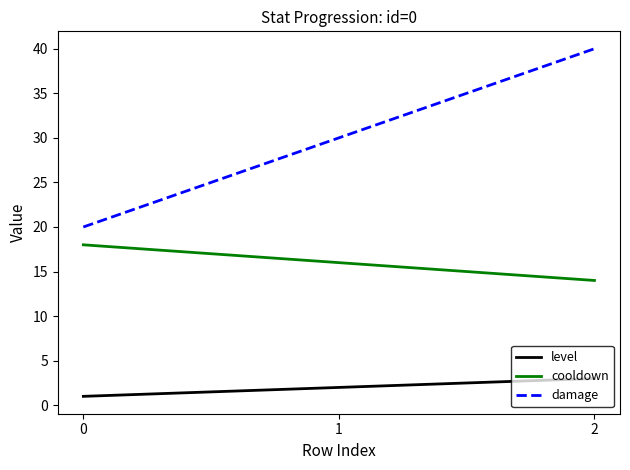

What is the lowest value of the damage series?

20